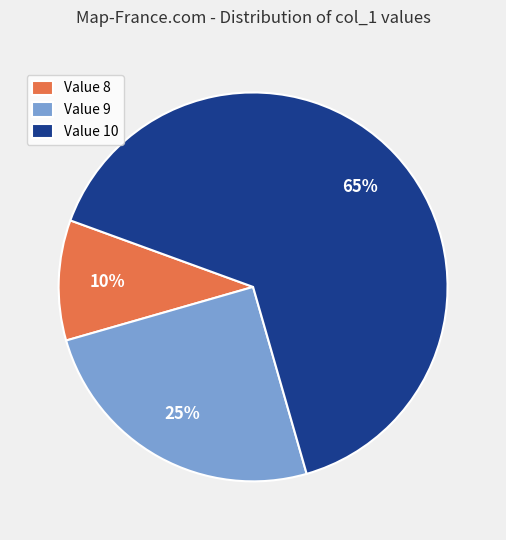

Which has a higher value, Value 8 or Value 10?

Value 10